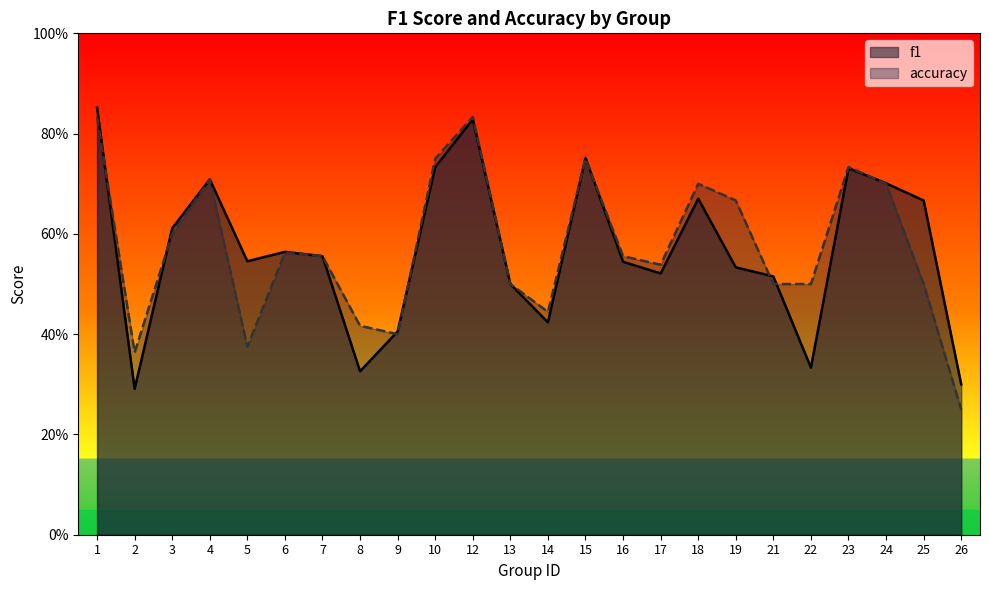

Reading left to right, list all the values displayed in this chart.

f1: 1=0.9	2=0.3	3=0.6	4=0.7	5=0.5	6=0.6	7=0.6	8=0.3	9=0.4	10=0.7	12=0.8	13=0.5	14=0.4	15=0.8	16=0.5	17=0.5	18=0.7	19=0.5	21=0.5	22=0.3	23=0.7	24=0.7	25=0.7	26=0.3
accuracy: 1=0.8	2=0.4	3=0.6	4=0.7	5=0.4	6=0.6	7=0.6	8=0.4	9=0.4	10=0.8	12=0.8	13=0.5	14=0.4	15=0.8	16=0.6	17=0.5	18=0.7	19=0.7	21=0.5	22=0.5	23=0.7	24=0.7	25=0.5	26=0.2